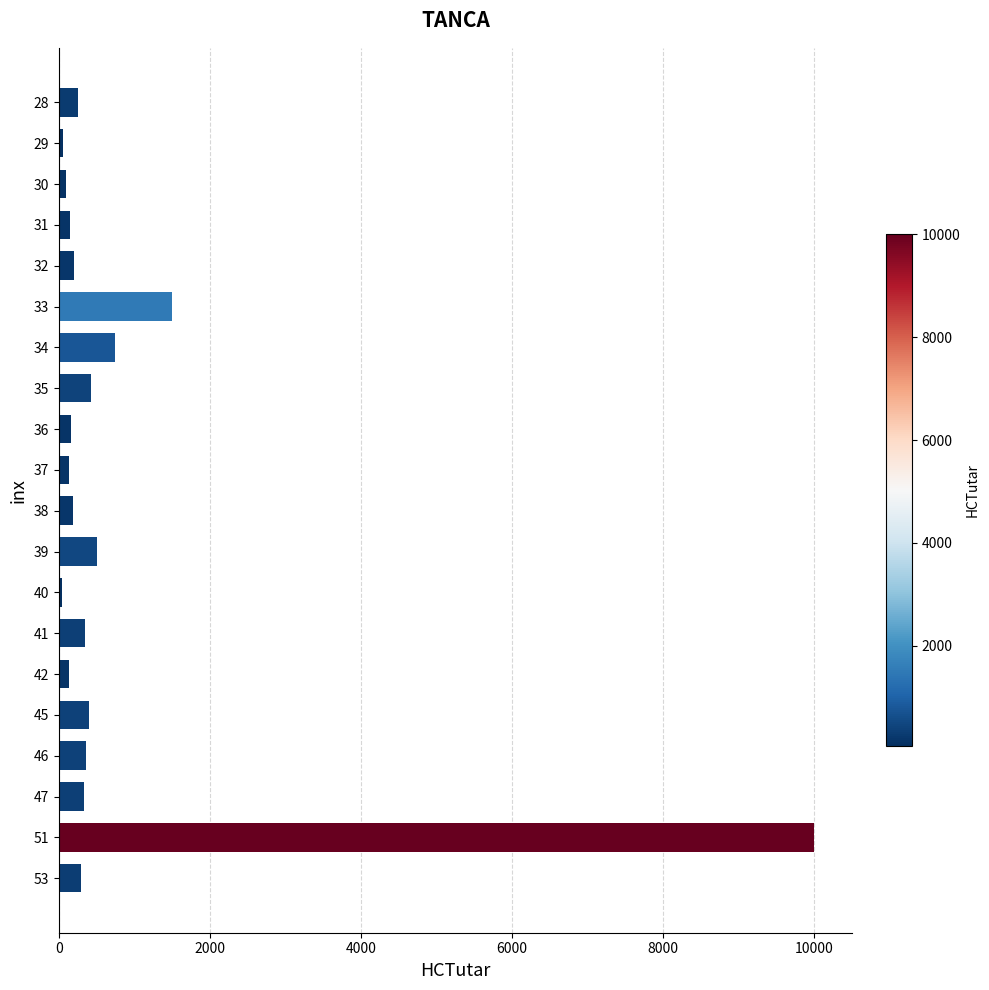

What is the change in value from 33 to 35?

-1080